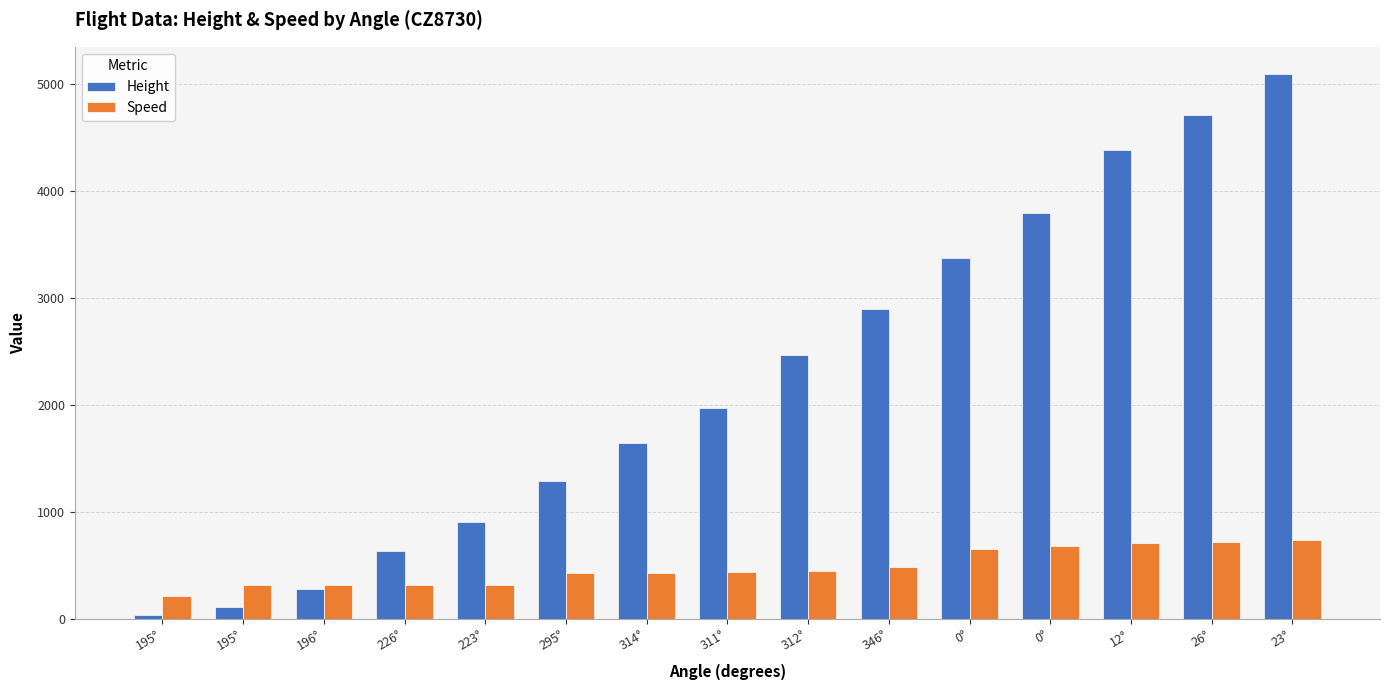

What are all the series names shown in the legend?

Height, Speed